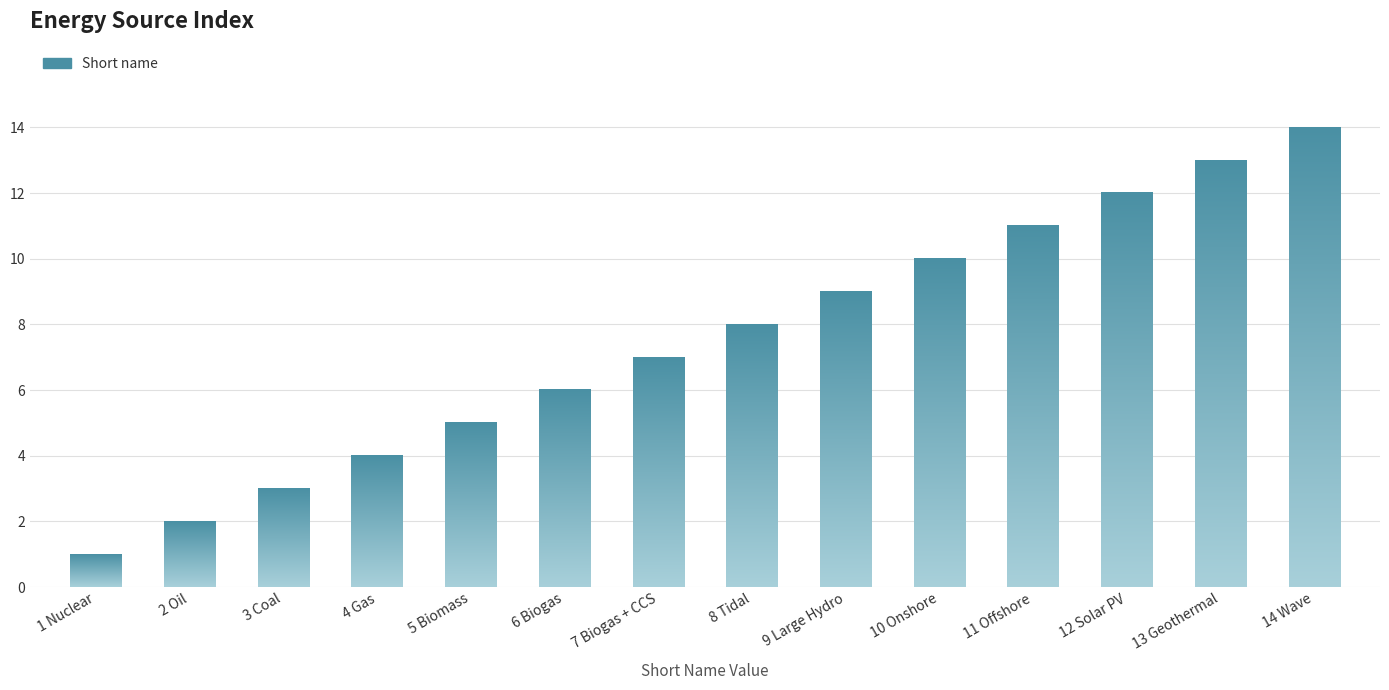

Rank the categories by value from lowest to highest.

1 Nuclear, 2 Oil, 3 Coal, 4 Gas, 5 Biomass, 6 Biogas, 7 Biogas + CCS, 8 Tidal, 9 Large Hydro, 10 Onshore, 11 Offshore, 12 Solar PV, 13 Geothermal, 14 Wave